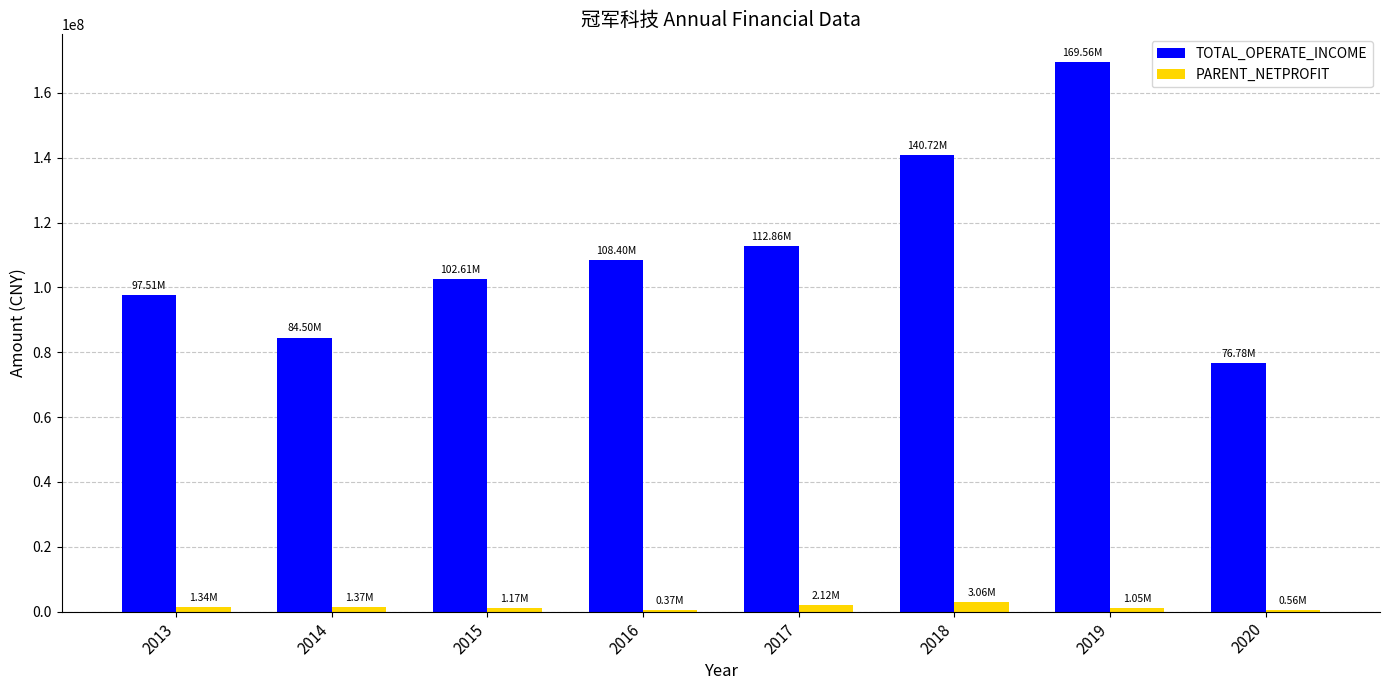

What is the total value across all series at 2019?

170607101.7